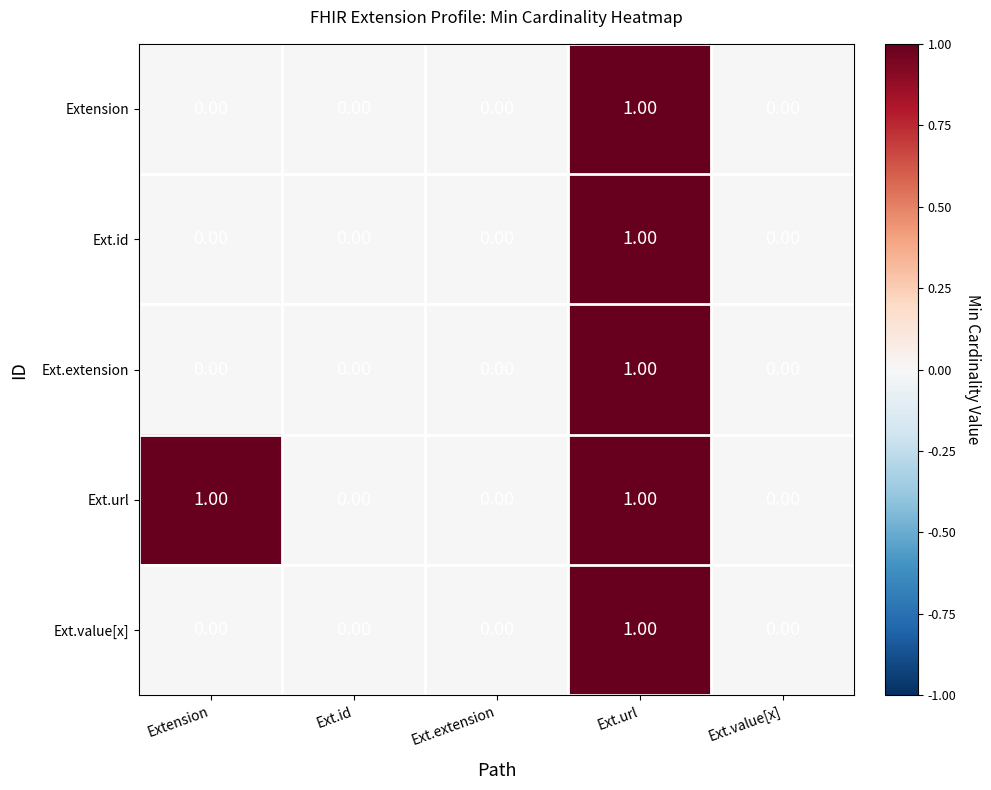

At which label does Ext.extension reach its peak?

Ext.url